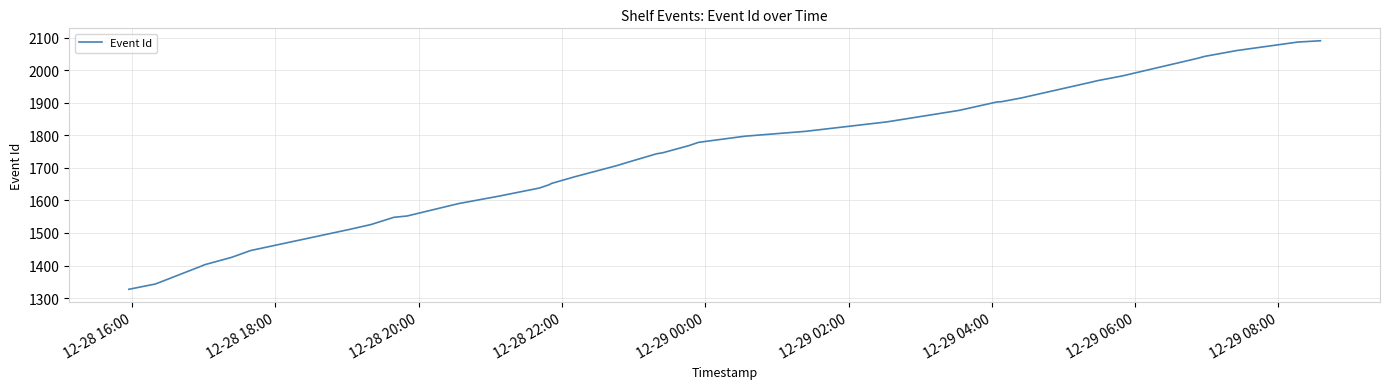

What is the difference between the maximum and minimum values?

763